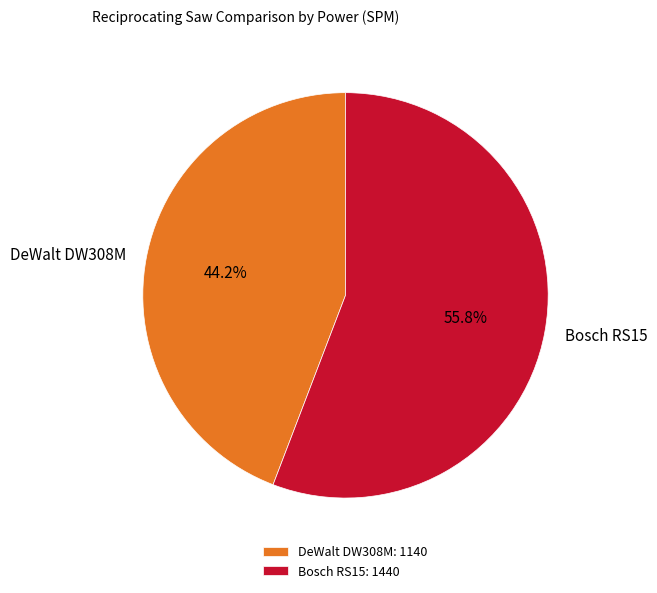

Rank the categories by value from highest to lowest.

Bosch RS15, DeWalt DW308M